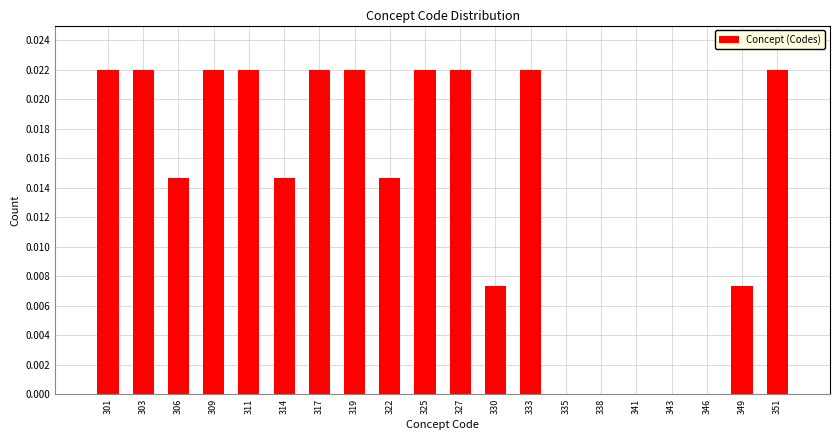

Which has a higher value, 327 or 322?

327